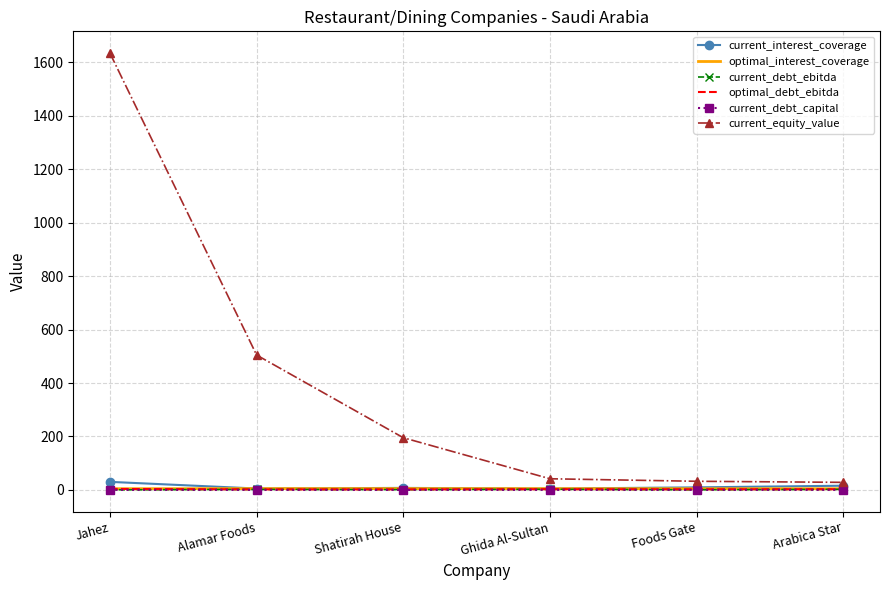

Which series changed the most between Shatirah House and Ghida Al-Sultan?

current_equity_value